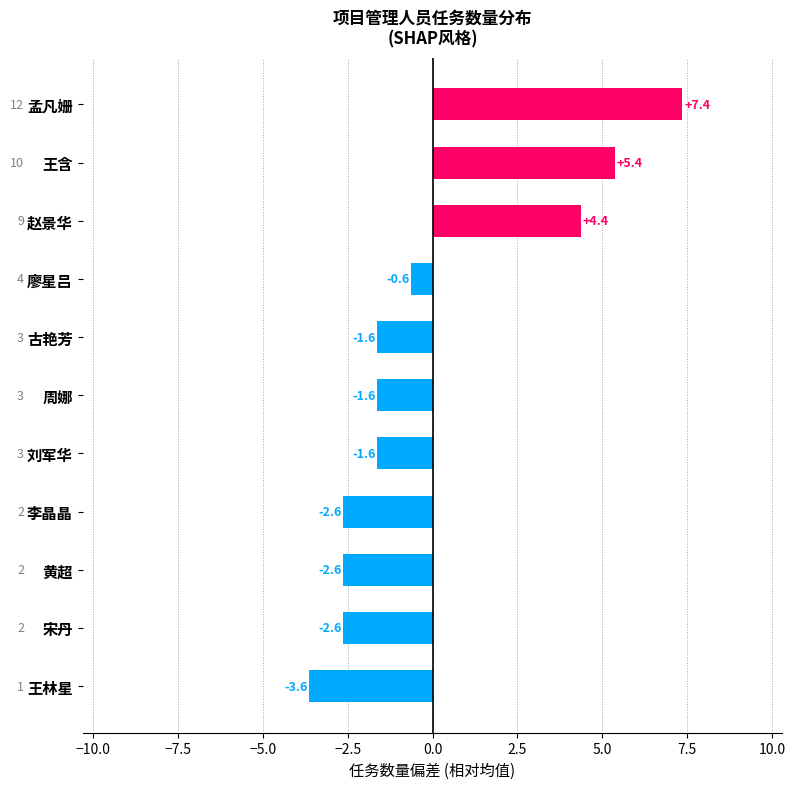

What is the ratio of the value at 王含 to the value at 孟凡姗?

0.7